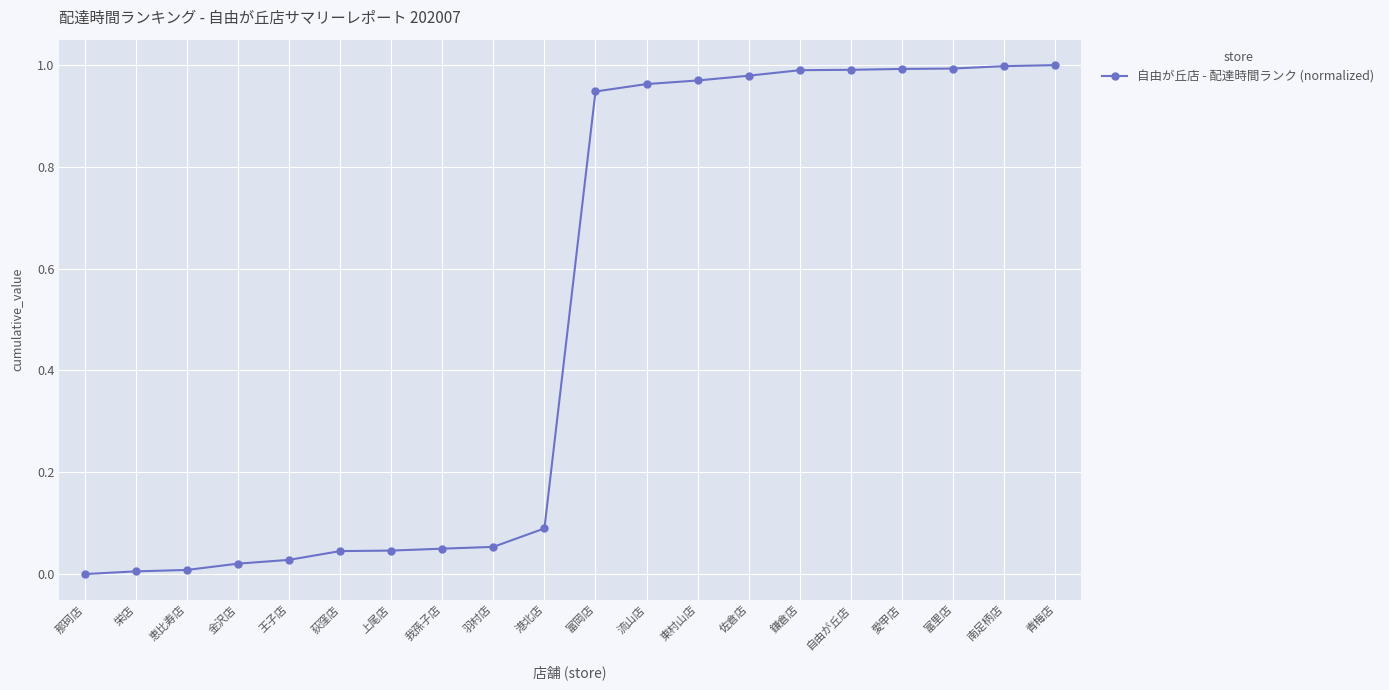

Which has a higher value, 王子店 or 流山店?

流山店